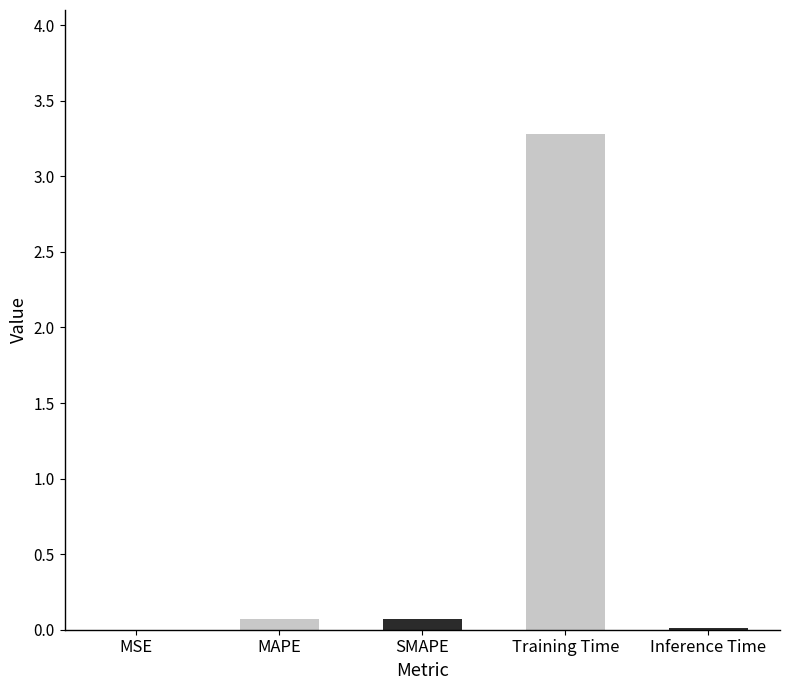

What is the approximate value at MAPE?

0.1